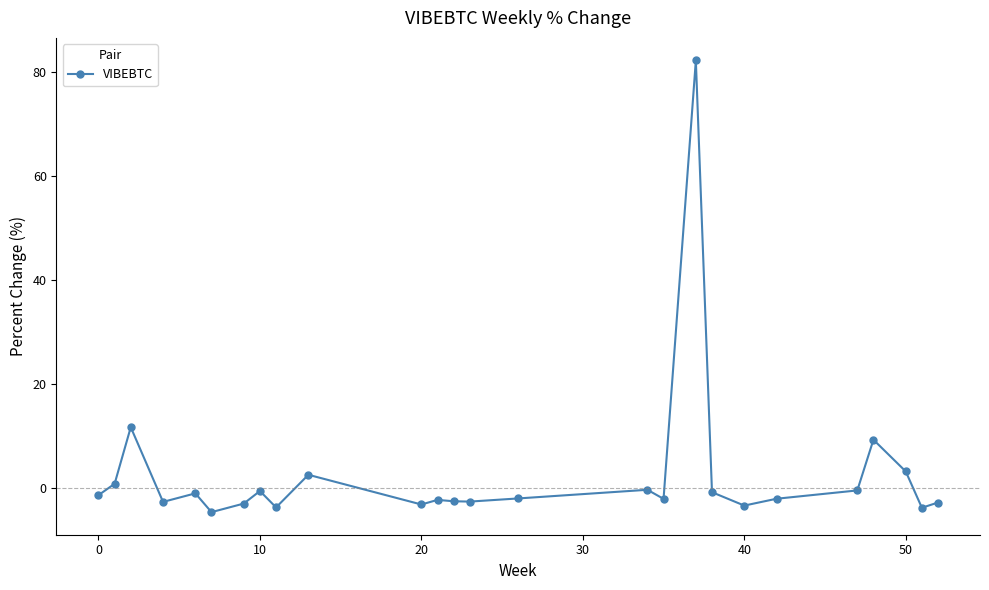

What is the sum of all values?

65.4